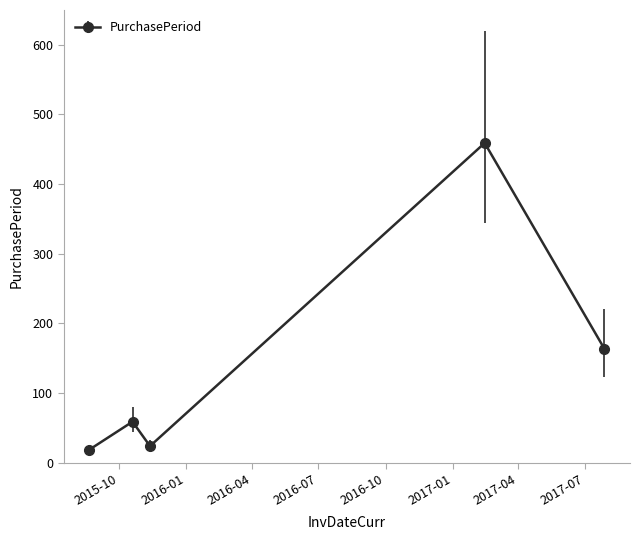

What is the sum of all values?

725